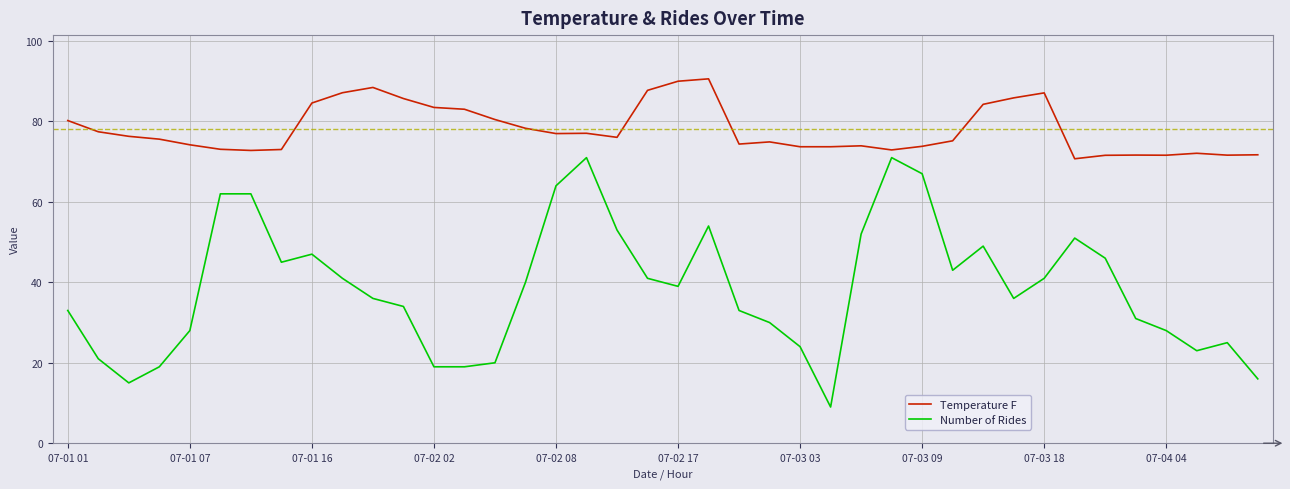

List the series in order of their overall mean, lowest first.

Number of Rides, Temperature F